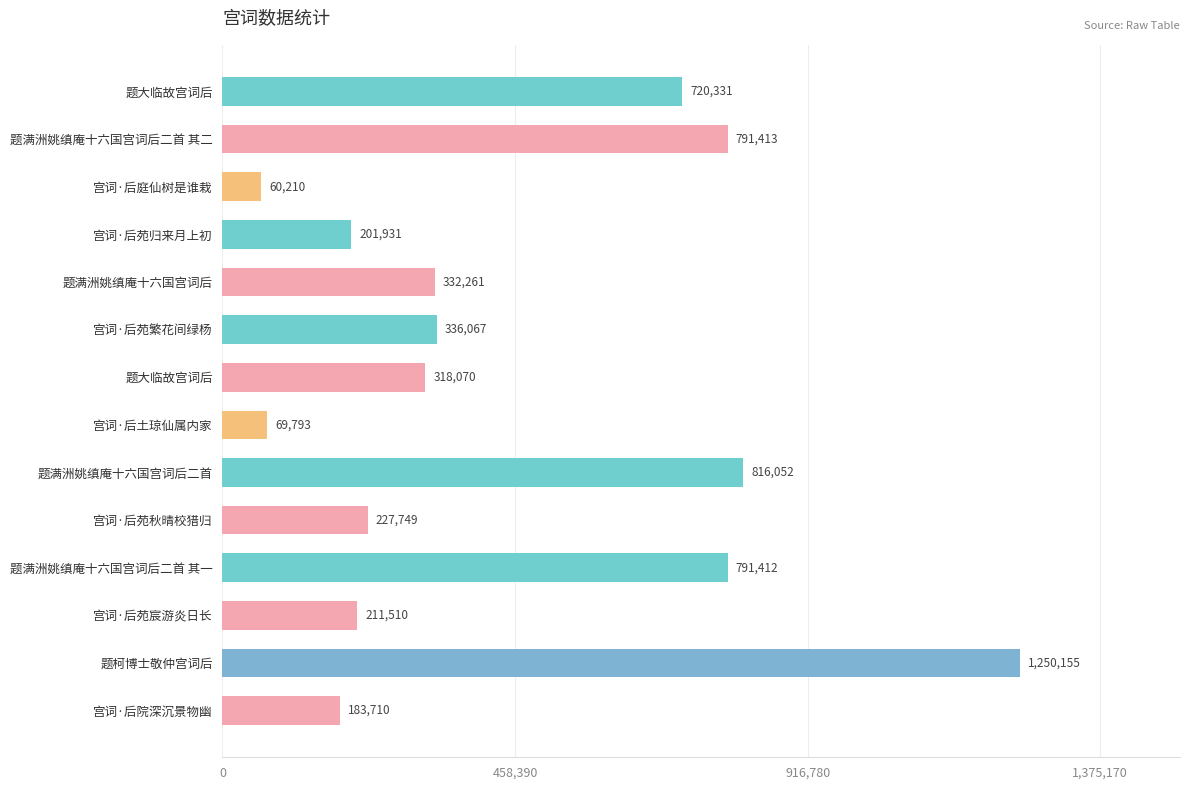

At which category does the chart reach its peak across all series?

题柯博士敬仲宫词后